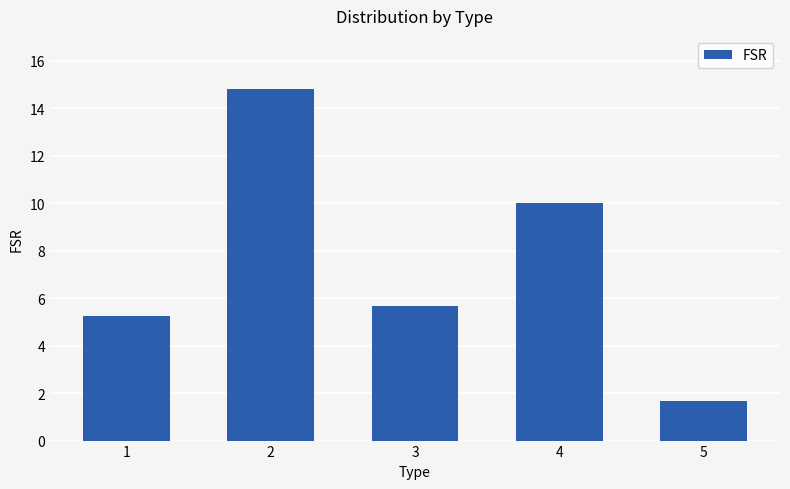

True or false: the data shows 5.7 at 3.

True